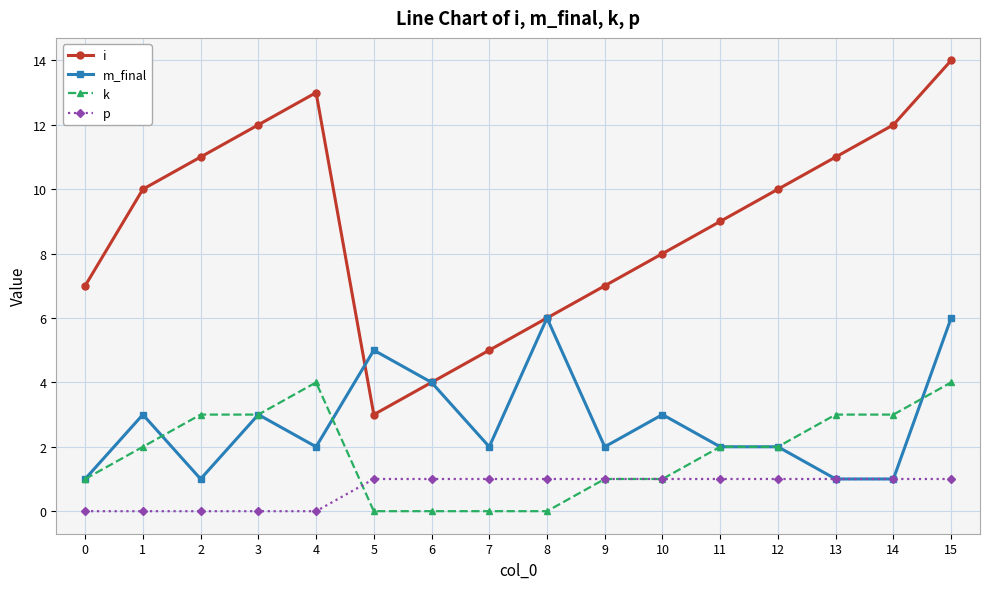

At which category does m_final reach its first local valley?

2